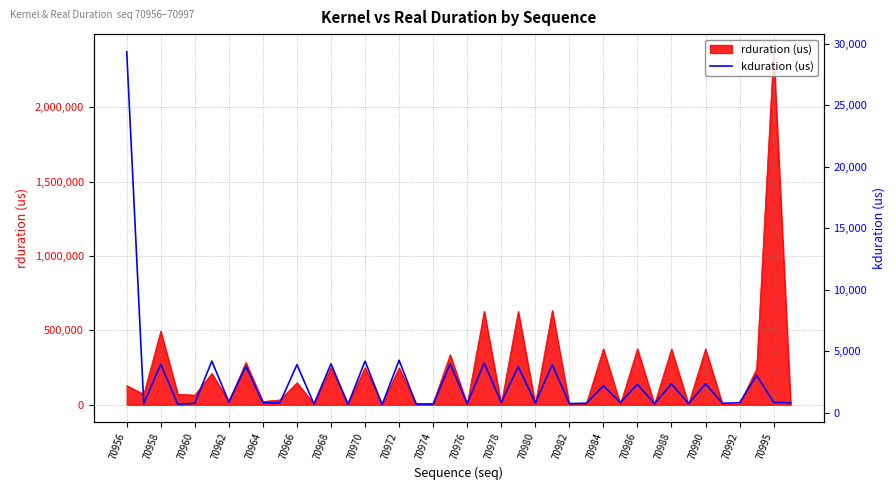

True or false: the data has more than 0 interior local peaks.

True